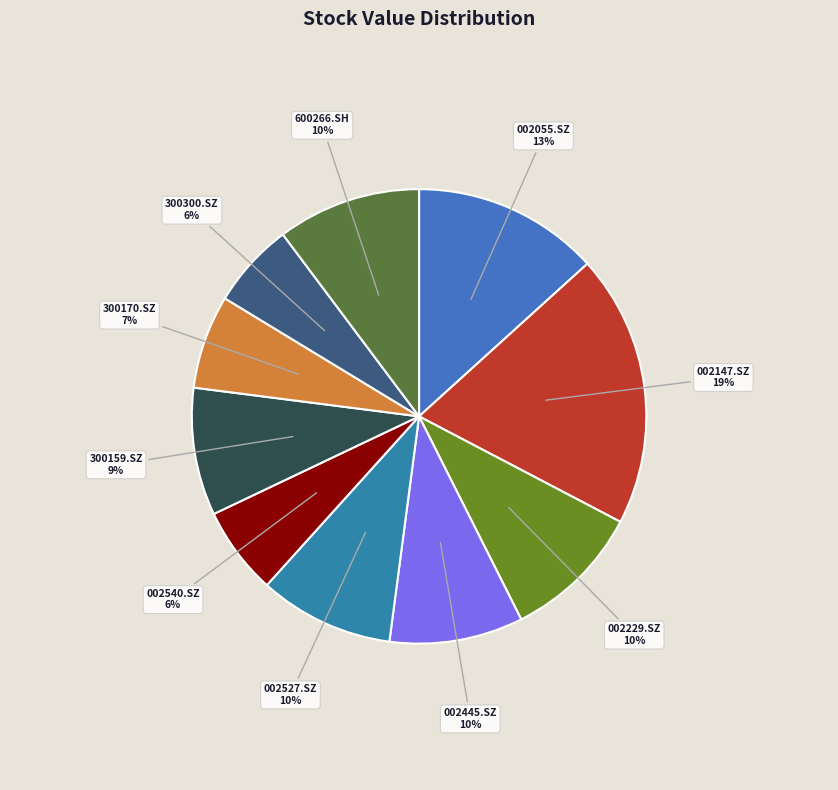

True or false: 002147.SZ accounts for 25% of the total.

False